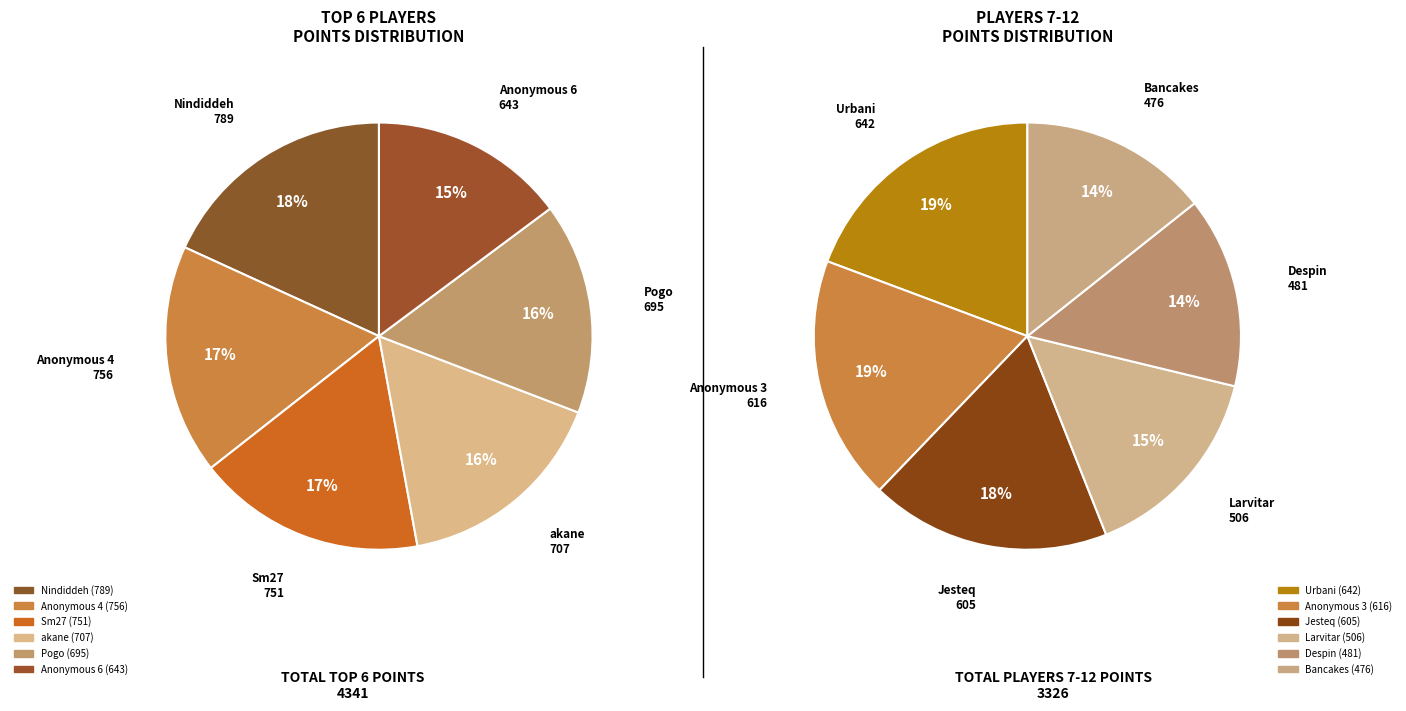

What is the change in value from Jesteq to Bancakes?

-129